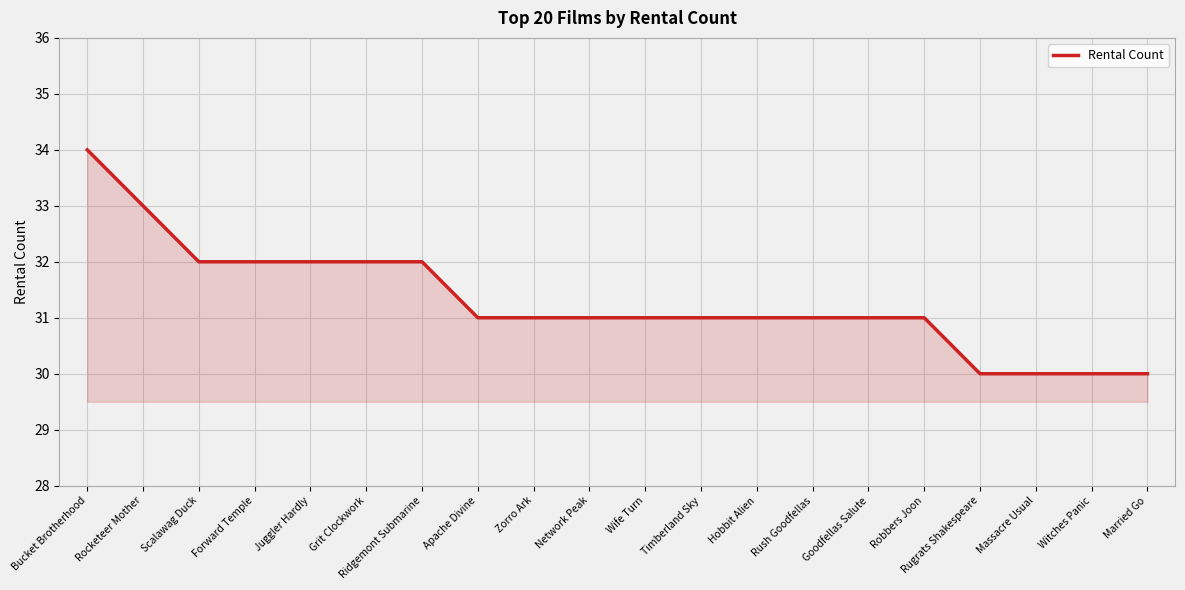

What is the difference between the maximum and minimum values?

4